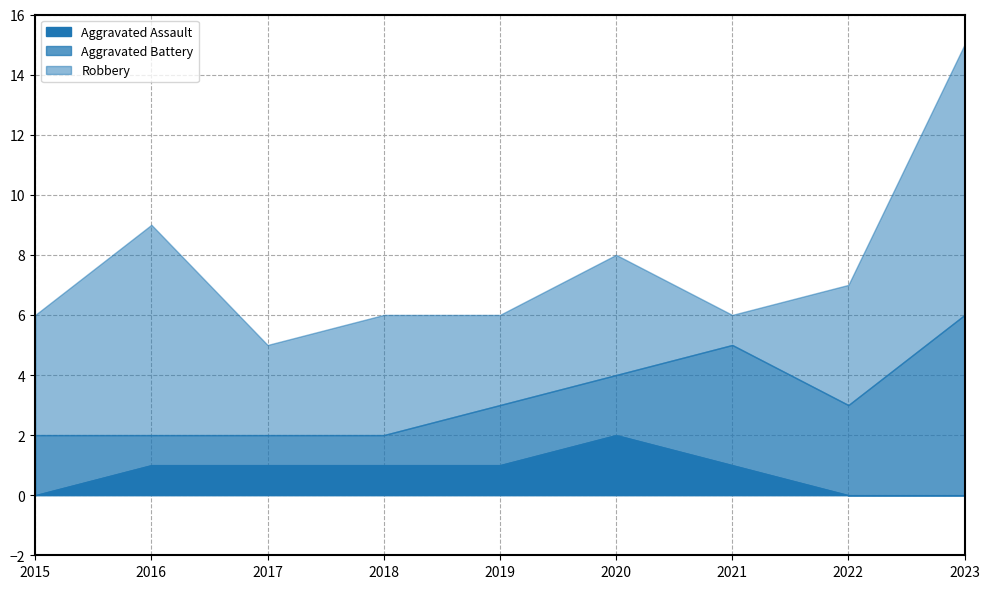

Reading left to right, extract all data points from this chart.

Aggravated Assault: 0	1	1	1	1	2	1	0	0
Aggravated Battery: 2	1	1	1	2	2	4	3	6
Robbery: 4	7	3	4	3	4	1	4	9